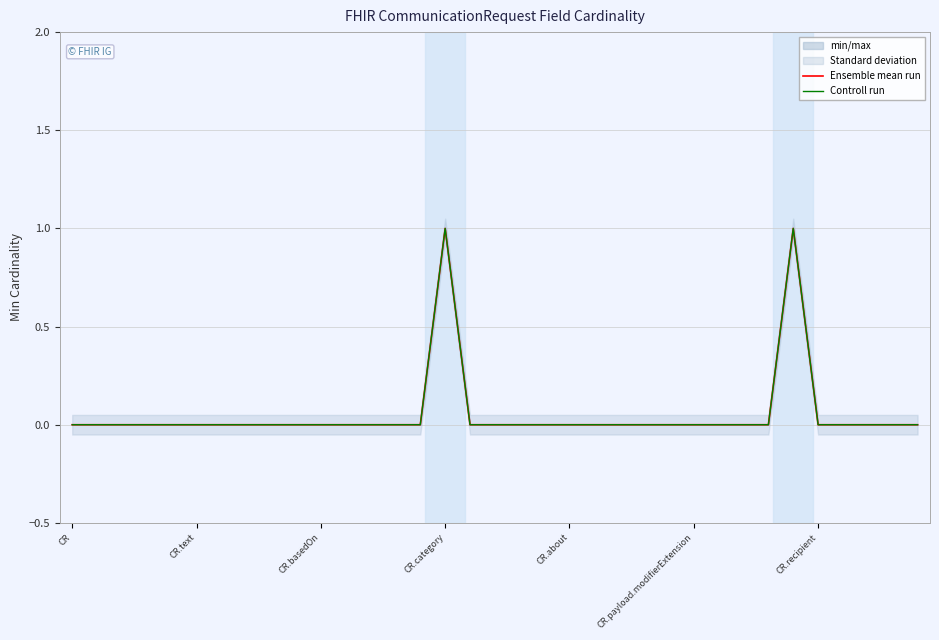

Count the number of categories in the chart.

35